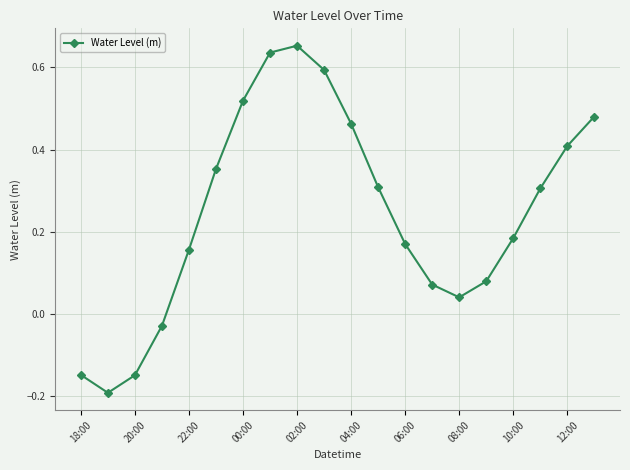

What is the value of the 12th point from the left?

0.3